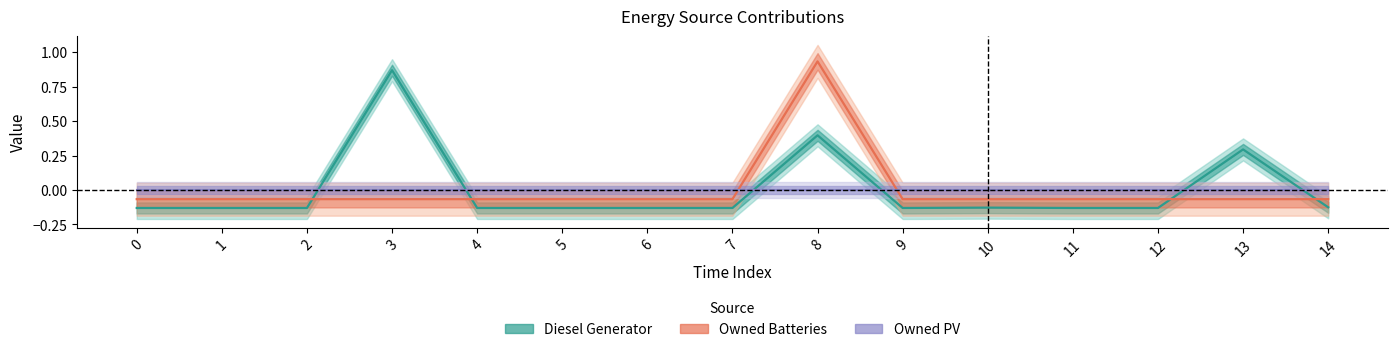

At which category is the sum across all series the highest?

8